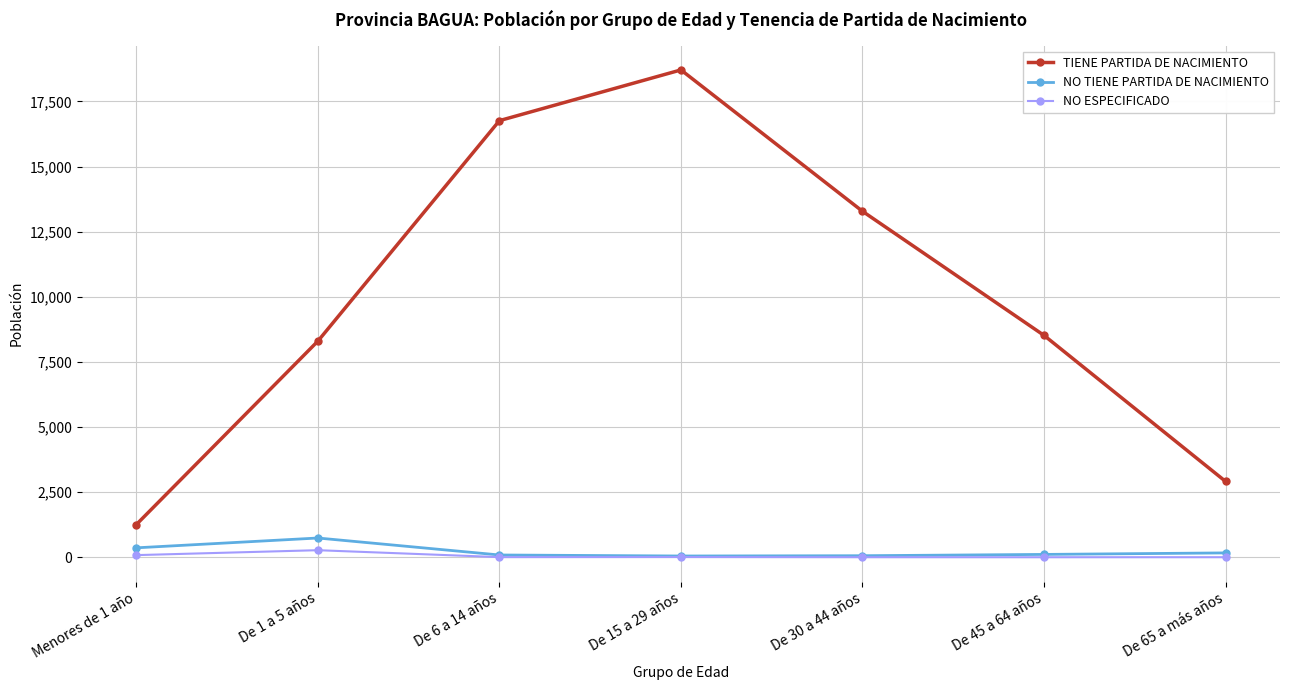

Rank the series by their maximum value, from highest to lowest.

TIENE PARTIDA DE NACIMIENTO, NO TIENE PARTIDA DE NACIMIENTO, NO ESPECIFICADO